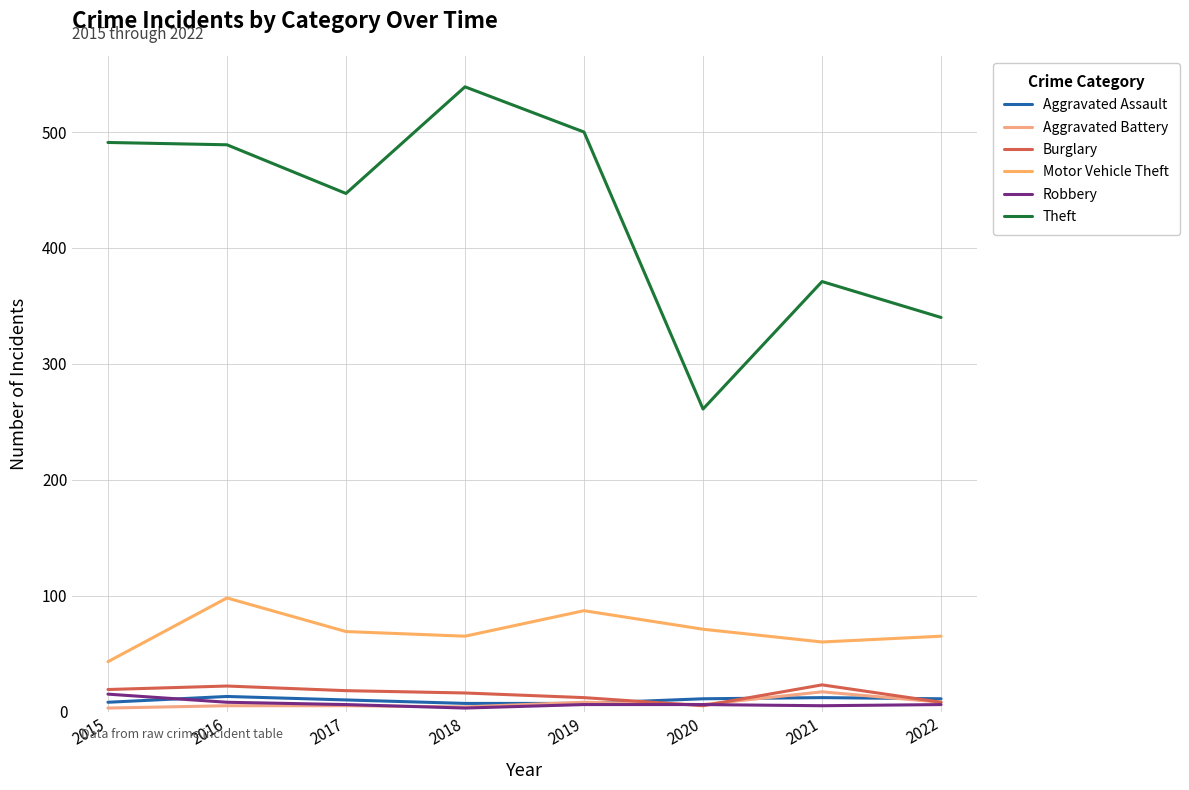

The Motor Vehicle Theft series shows 35 at 2022. True or false?

False